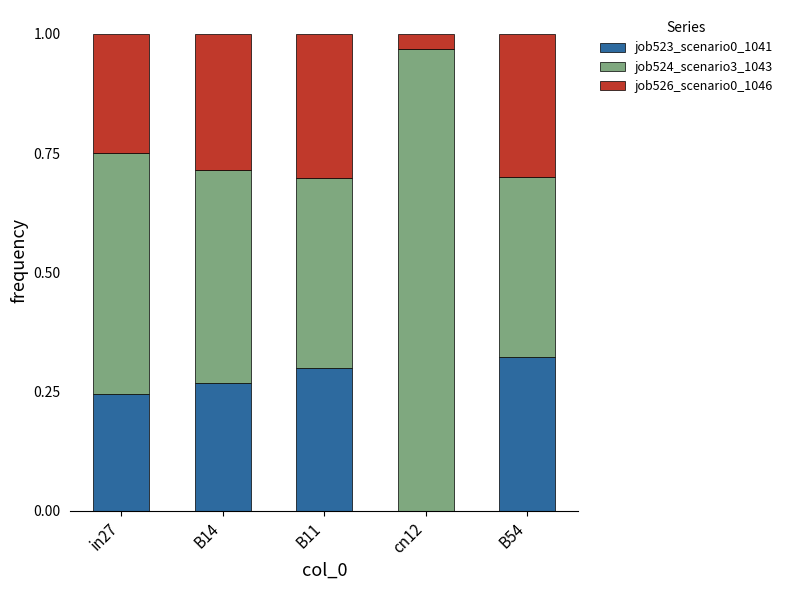

What is the sum of the job523_scenario0_1041 values at in27 and B14?

0.5